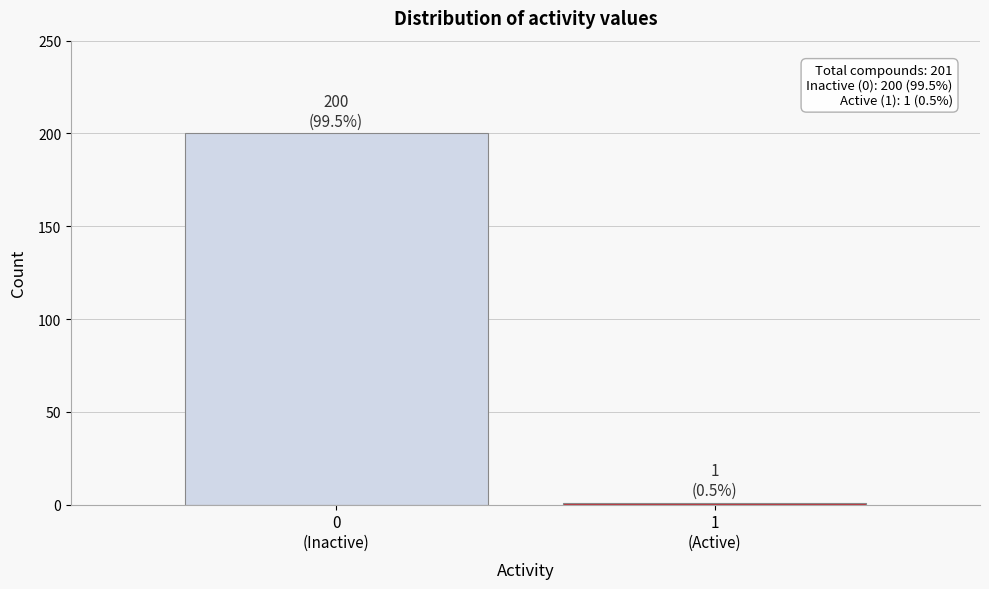

Reading left to right, transcribe all the data shown in this chart.

200	1